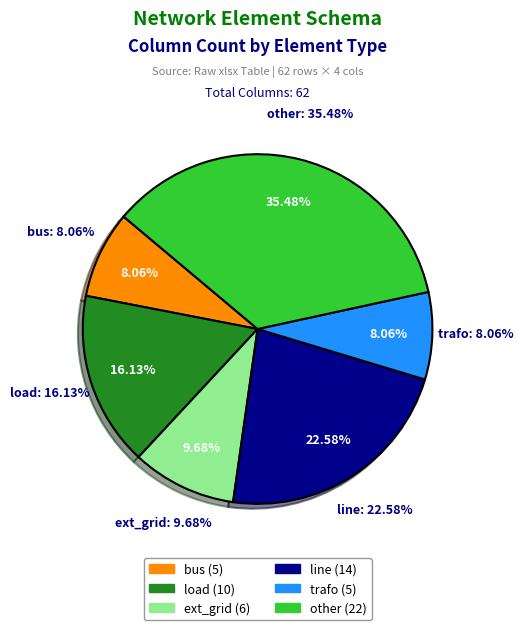

How many slices are in this pie chart?

6